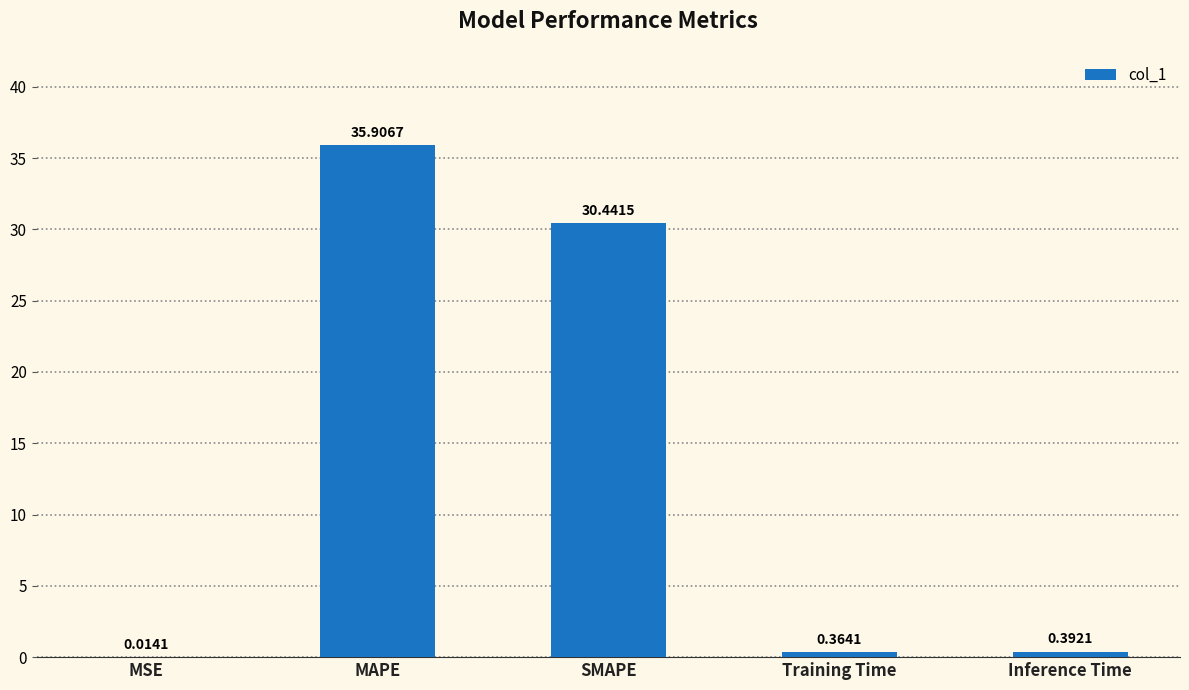

What is the sum of the values at Training Time and SMAPE?

30.8